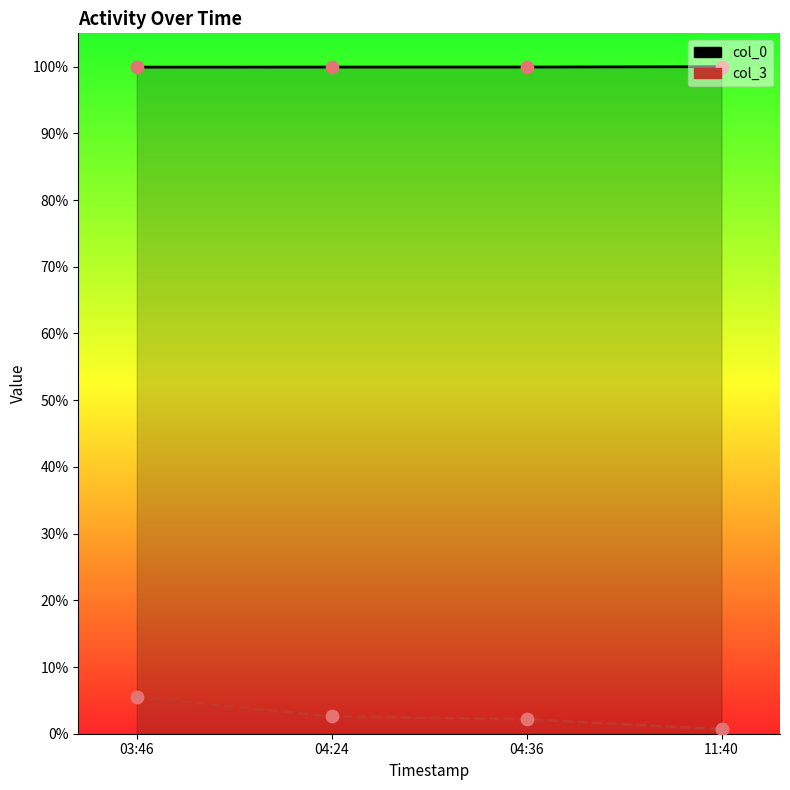

Which series reaches the minimum Y coordinate?

col_3